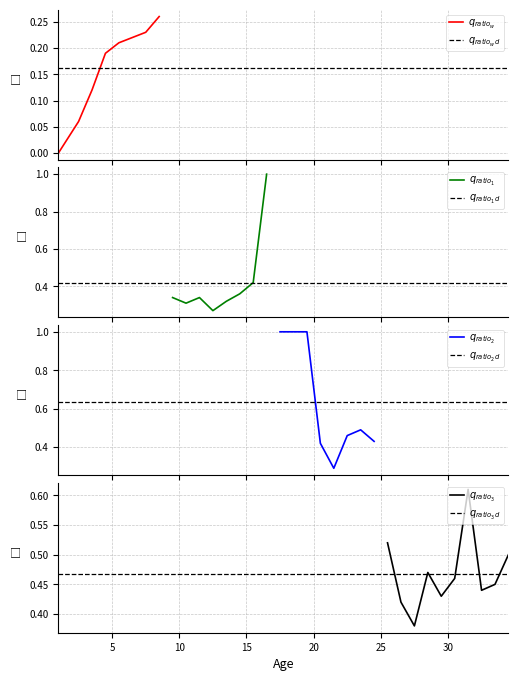

At which category does the data reach its first local peak?

9.5